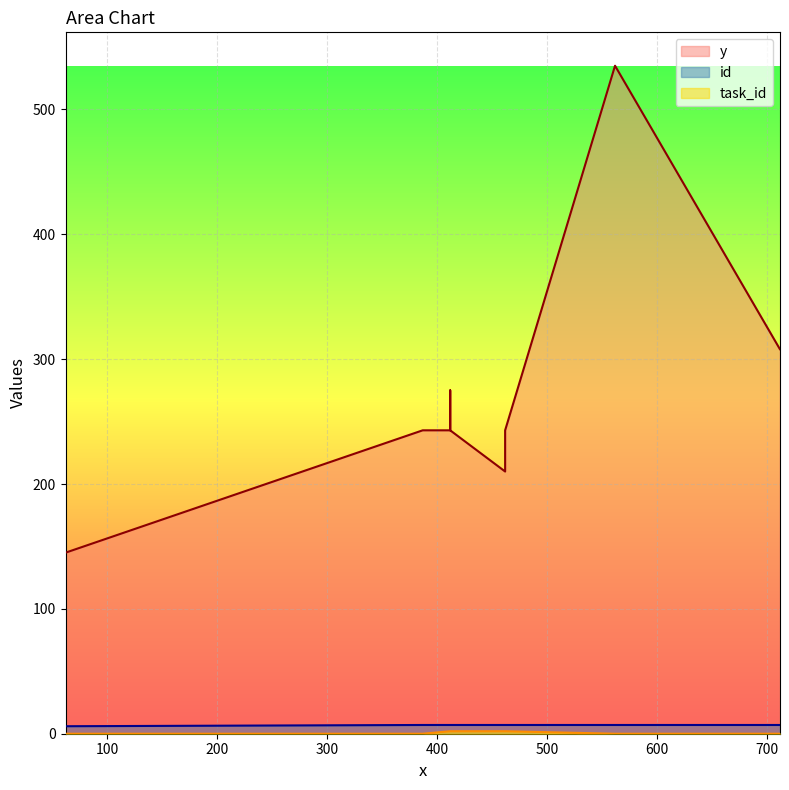

Which label corresponds to the smallest value in the chart?

62